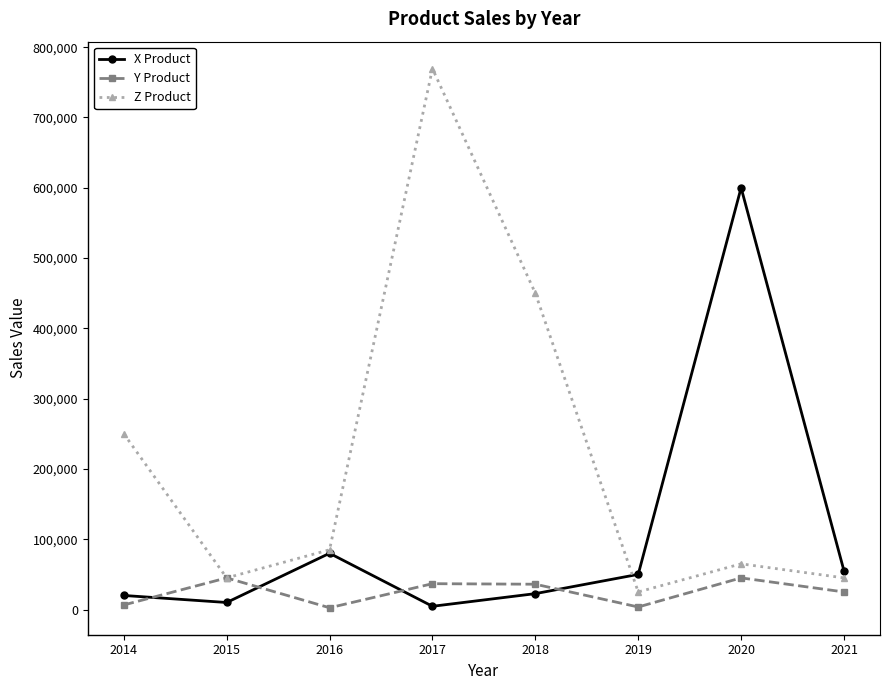

List the series in order of their overall mean, highest first.

Z Product, X Product, Y Product